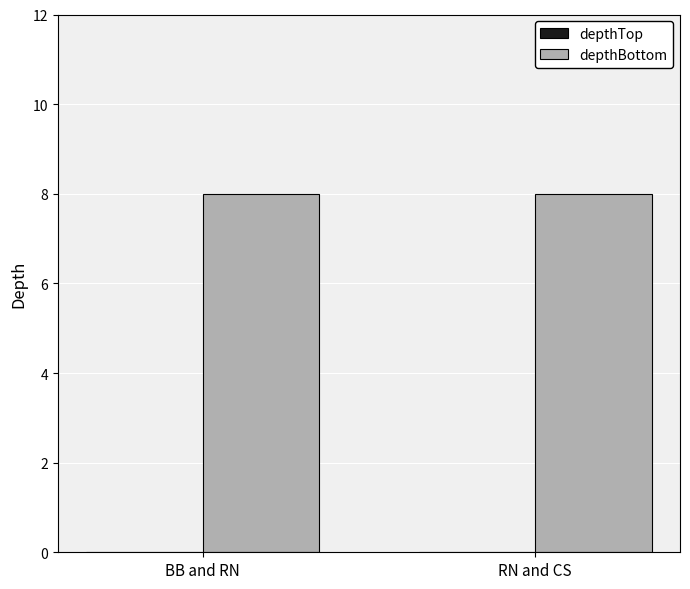

What is the label of the 1st bar from the right?

RN and CS